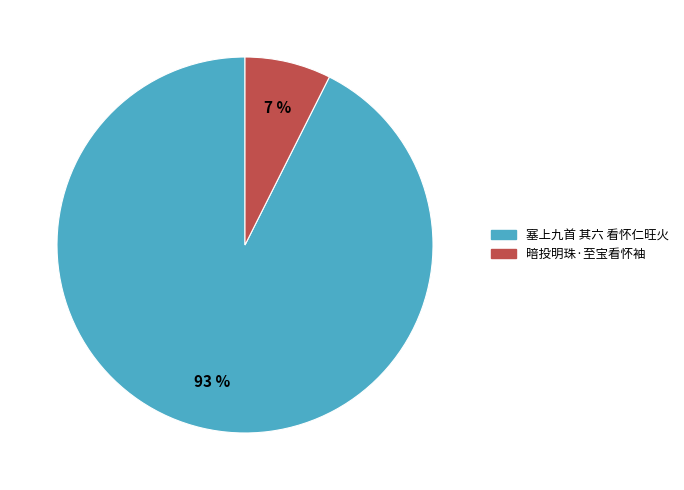

To the nearest percent, what percentage of the pie is 塞上九首 其六 看怀仁旺火?

93%